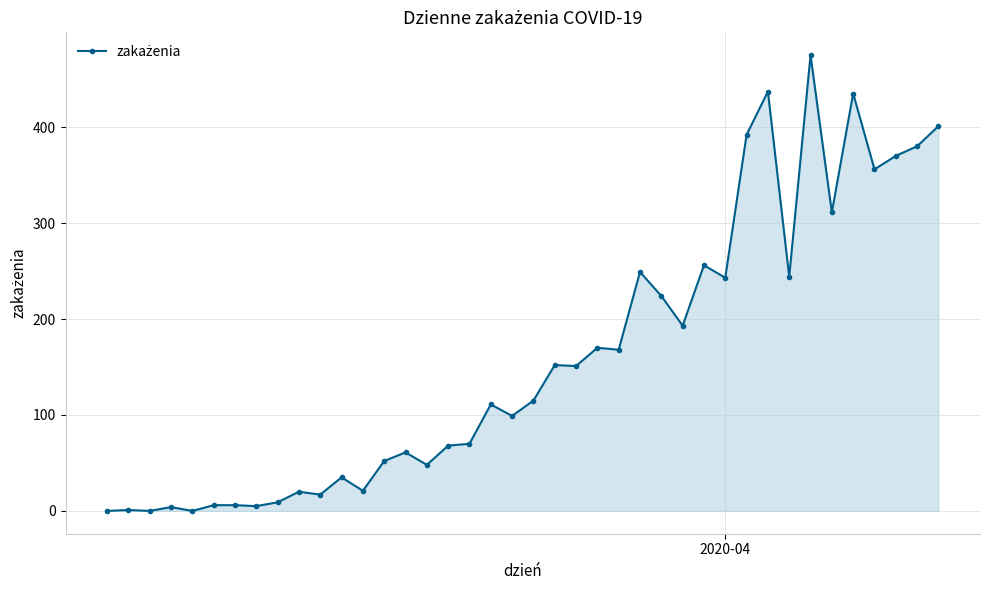

True or false: there are more than 0 points higher than both neighbors.

True